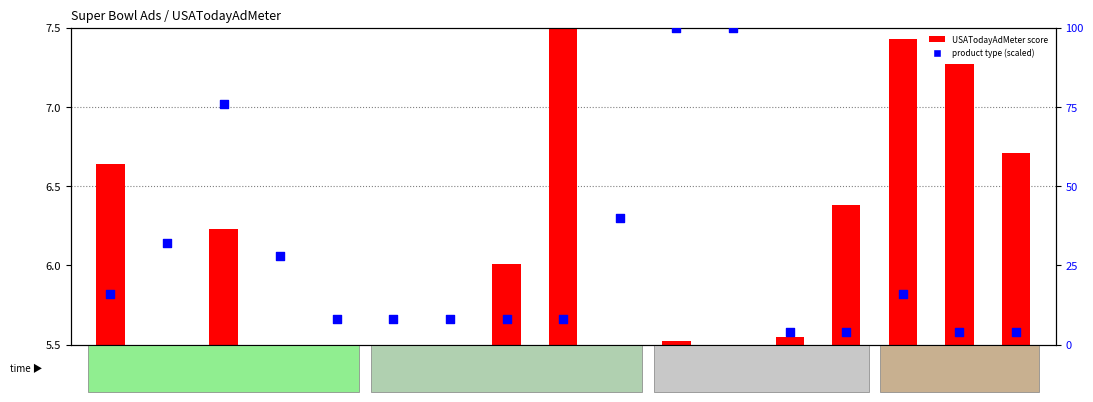

Which series has the largest Y range (max minus min)?

cont_primary_product_type